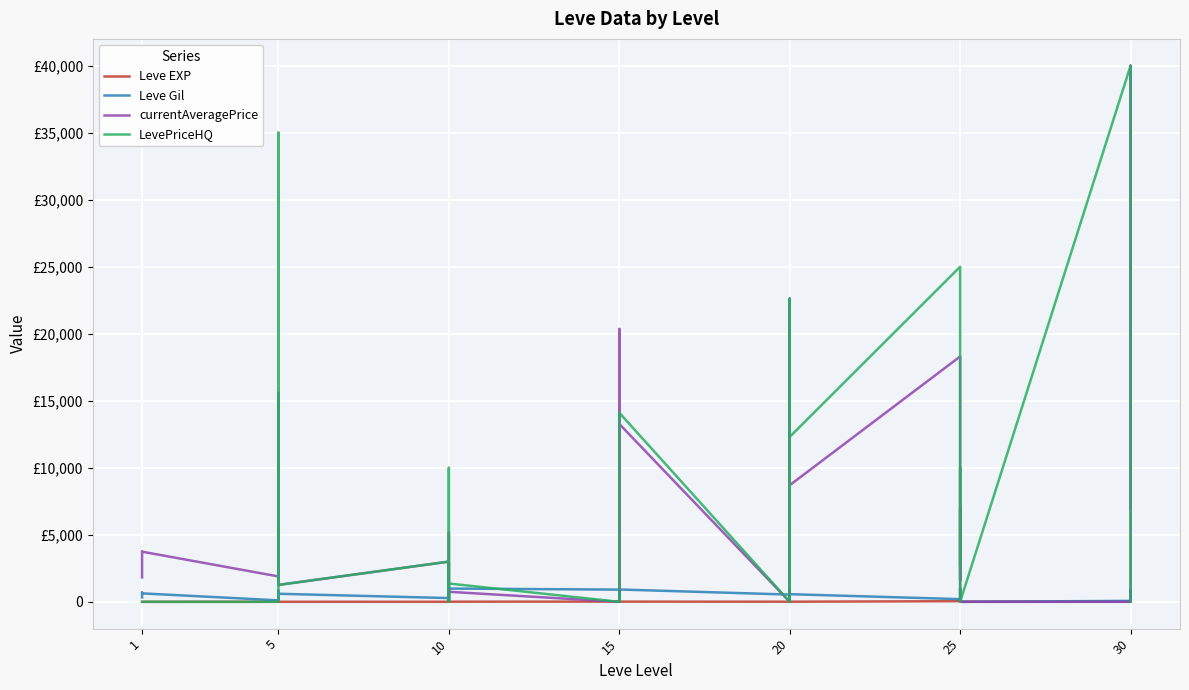

Which category has the lowest value in the LevePriceHQ series?

1